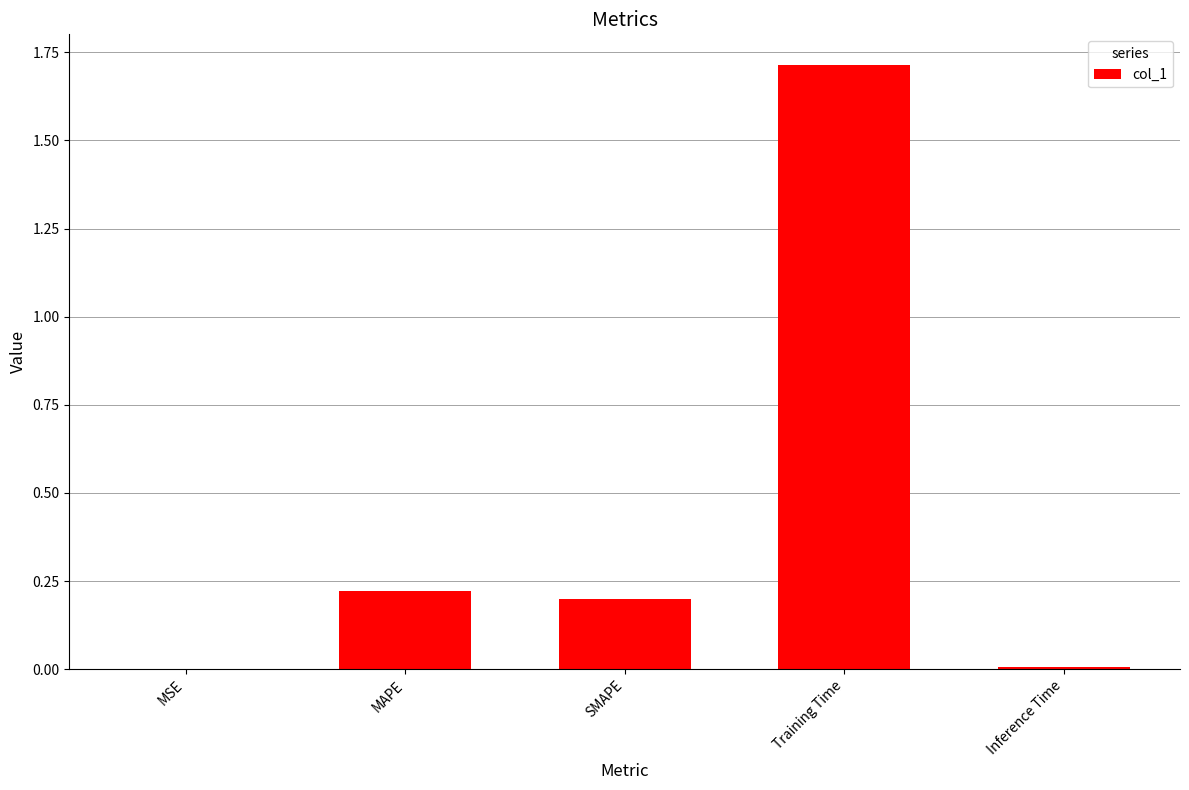

Which label corresponds to the largest value in the chart?

Training Time